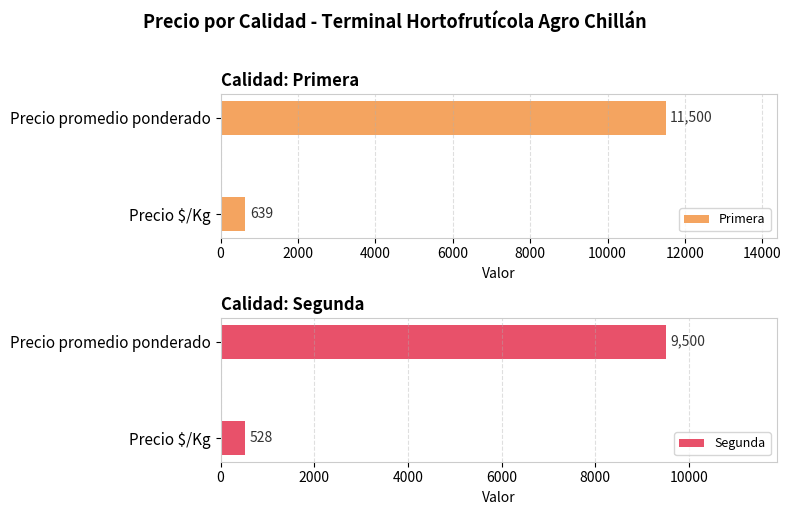

What are all the series names shown in the legend?

Primera, Segunda